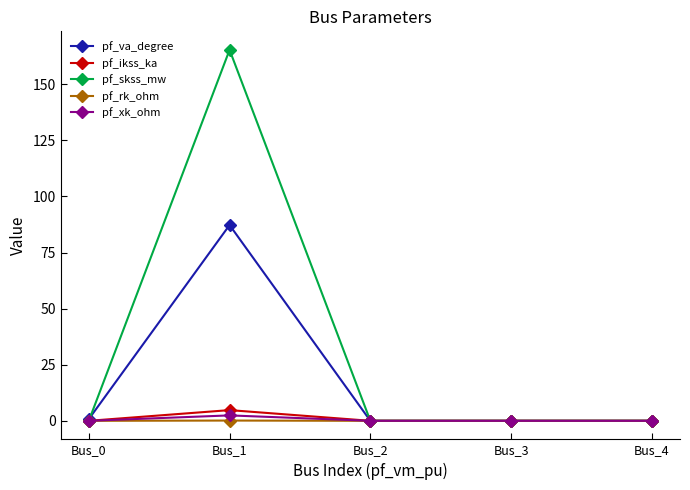

Does the chart have visible grid lines?

No